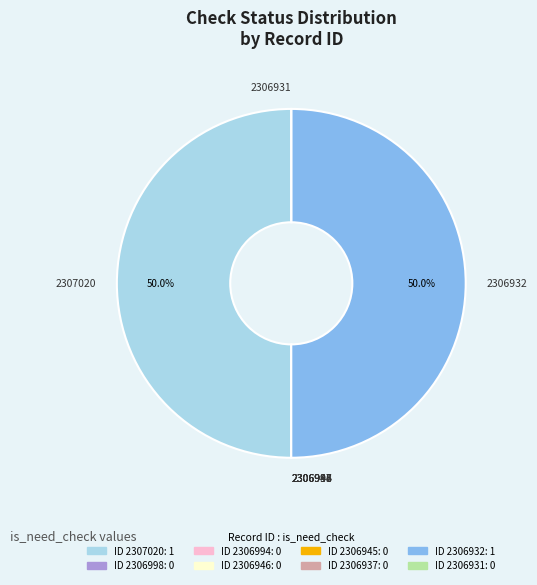

What percentage is NOT represented by 2307020?

50.0%